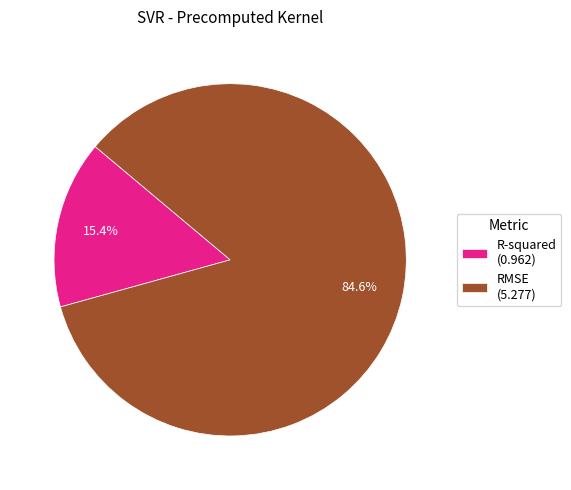

To the nearest percent, what is the average slice percentage?

50%